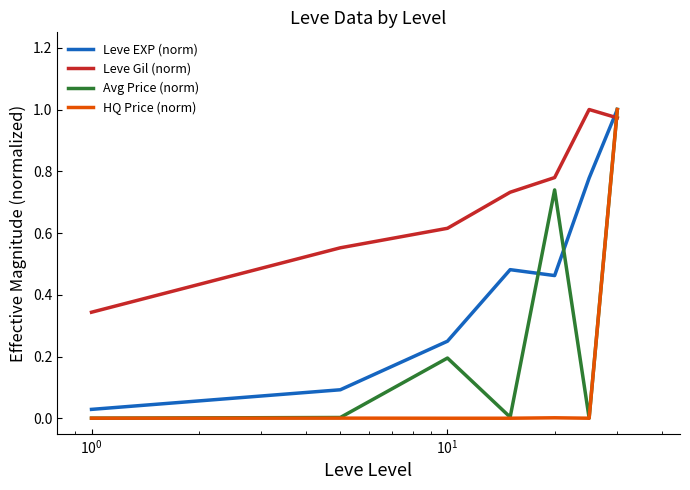

What is the average value of the HQ Price (norm) series?

0.1